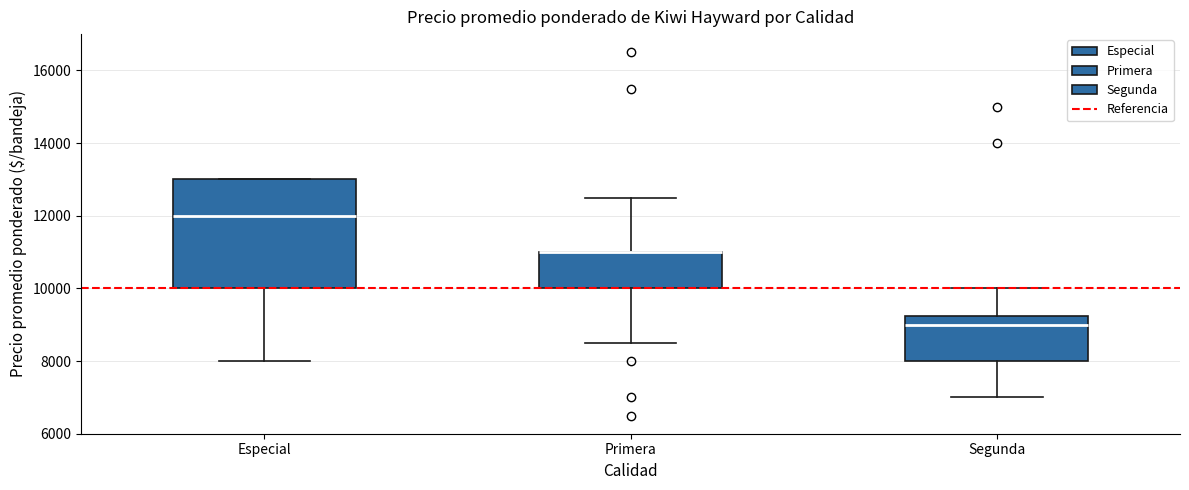

Where is the upper edge of the box for Primera on the y-axis? The values are not printed on the chart, so give them approximately, as read against the axis.

11000